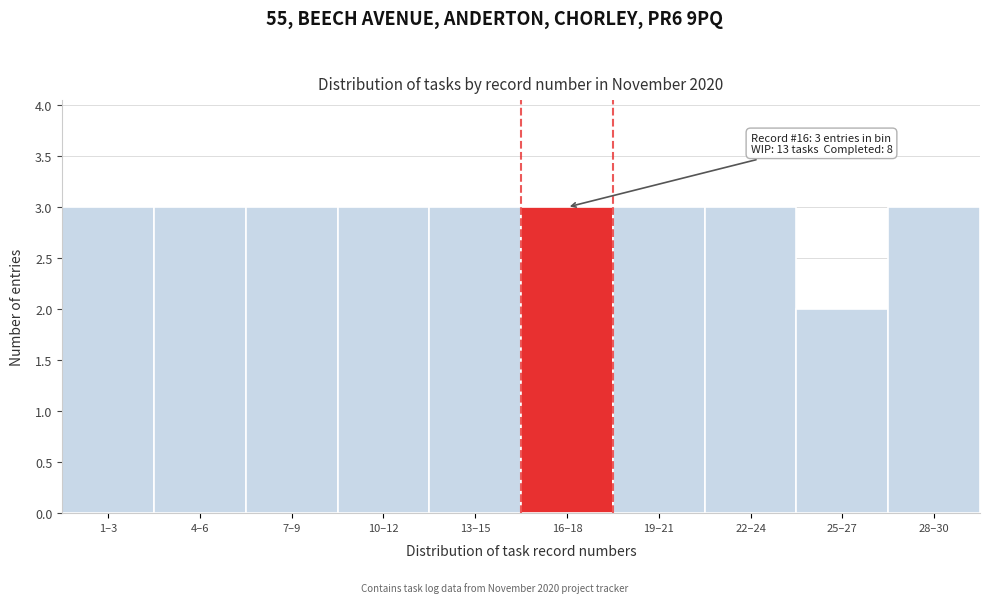

Reading left to right, list all the values displayed in this chart.

3	3	3	3	3	3	3	3	2	3